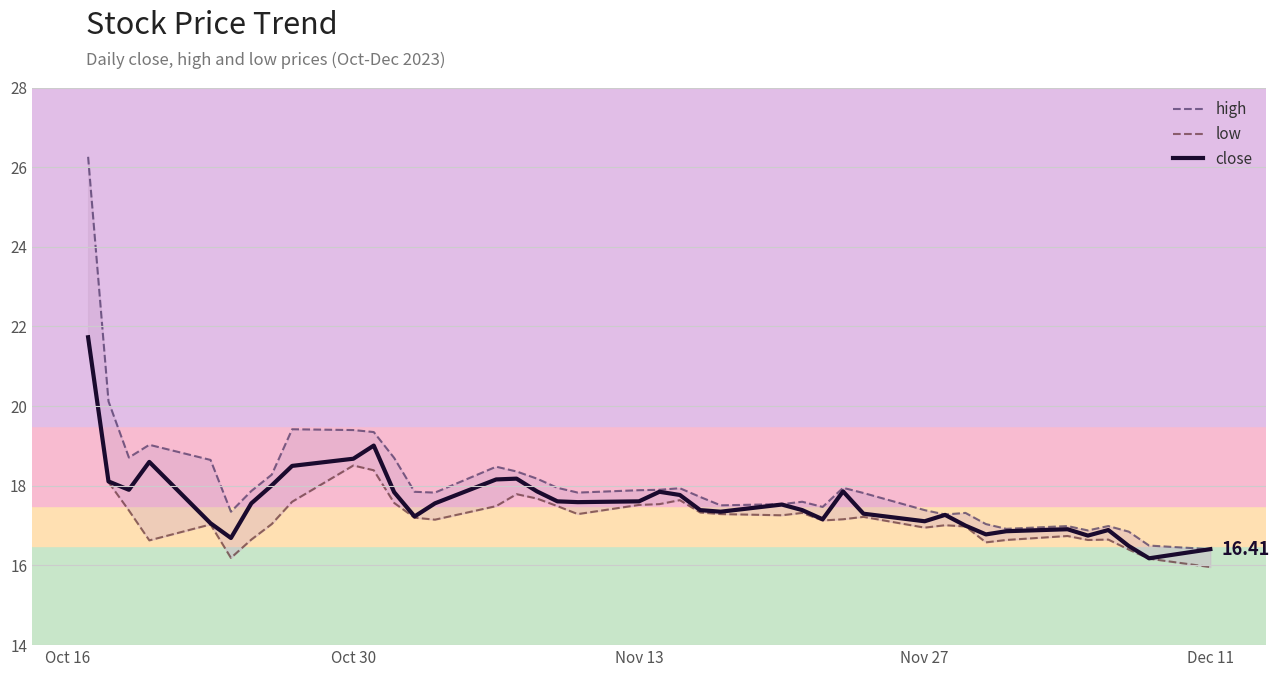

Is the value of low at 15 greater than the value of close at 32?

Yes